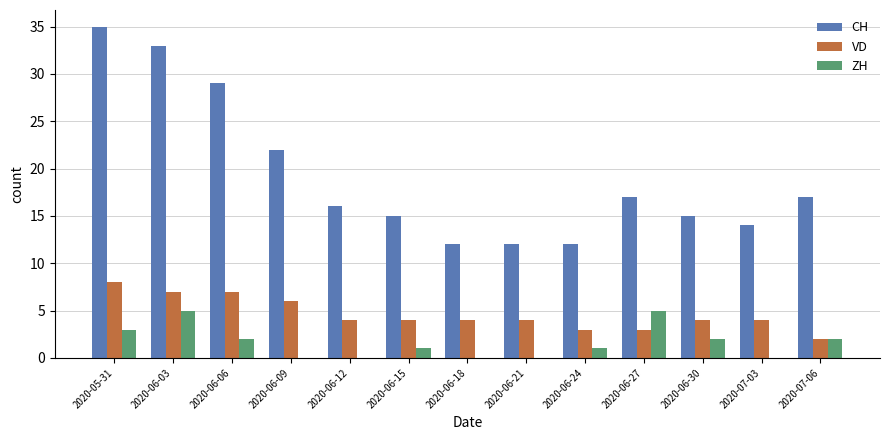

What is the sum of the ZH values at 2020-05-31 and 2020-06-21?

3